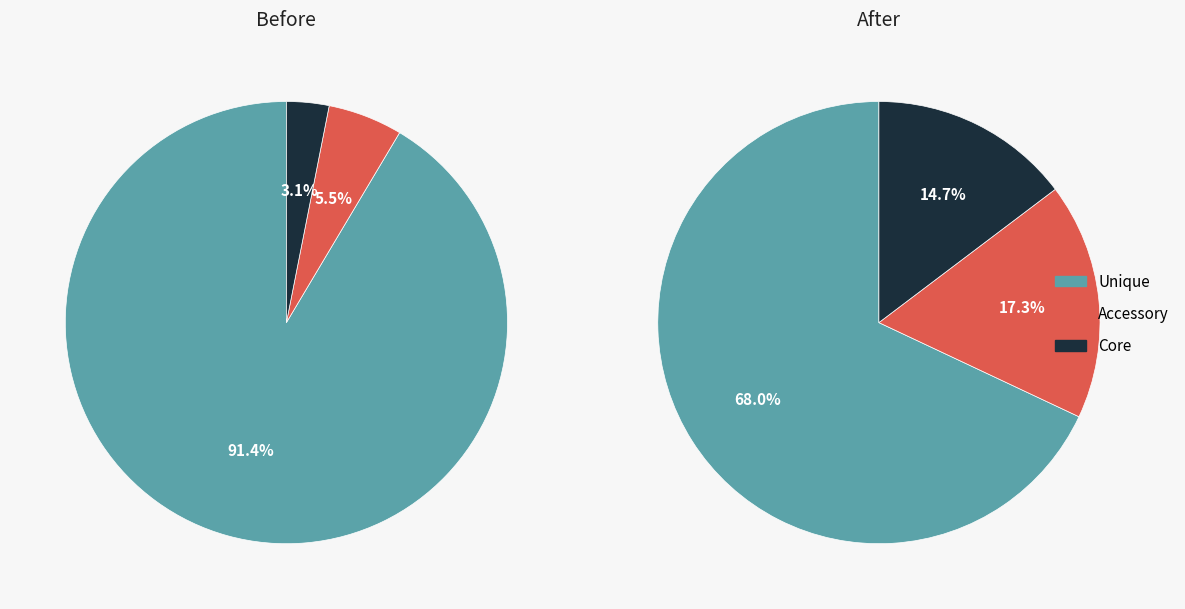

How many segments does this pie chart have?

6